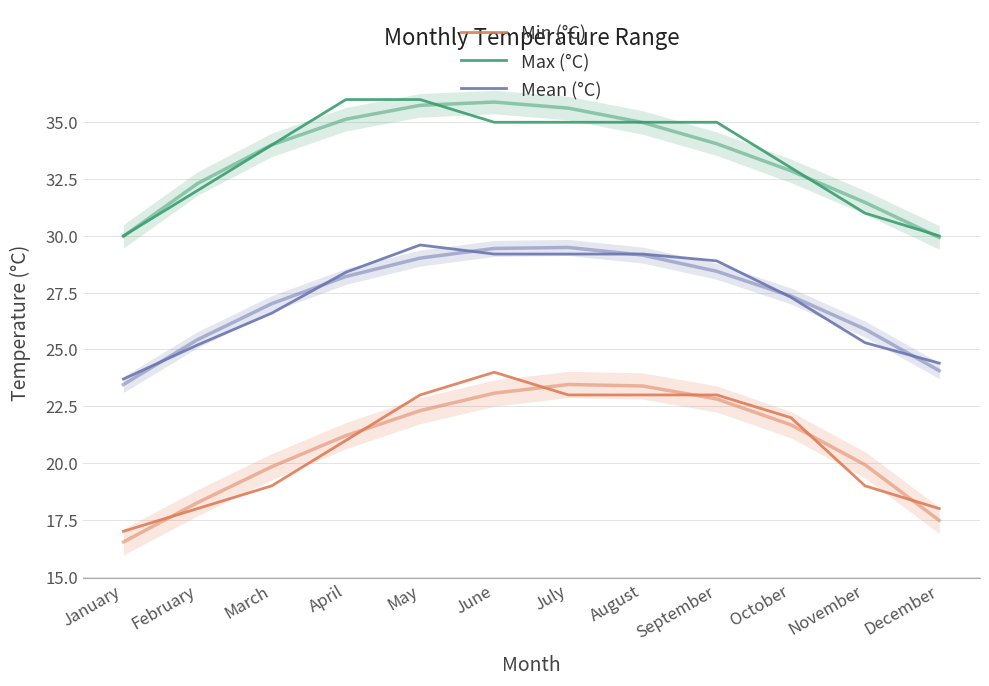

At which label does Max (°C) first exceed 35?

April